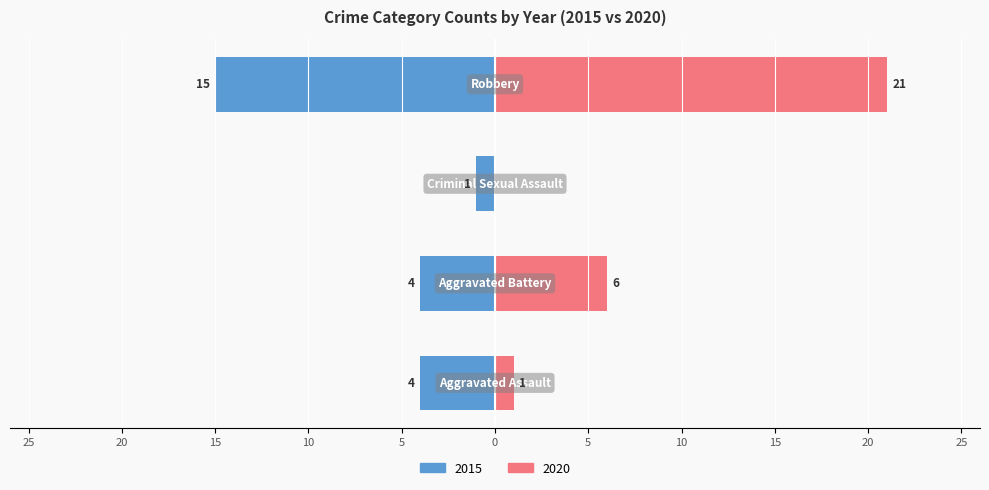

Does the chart contain any negative values?

No